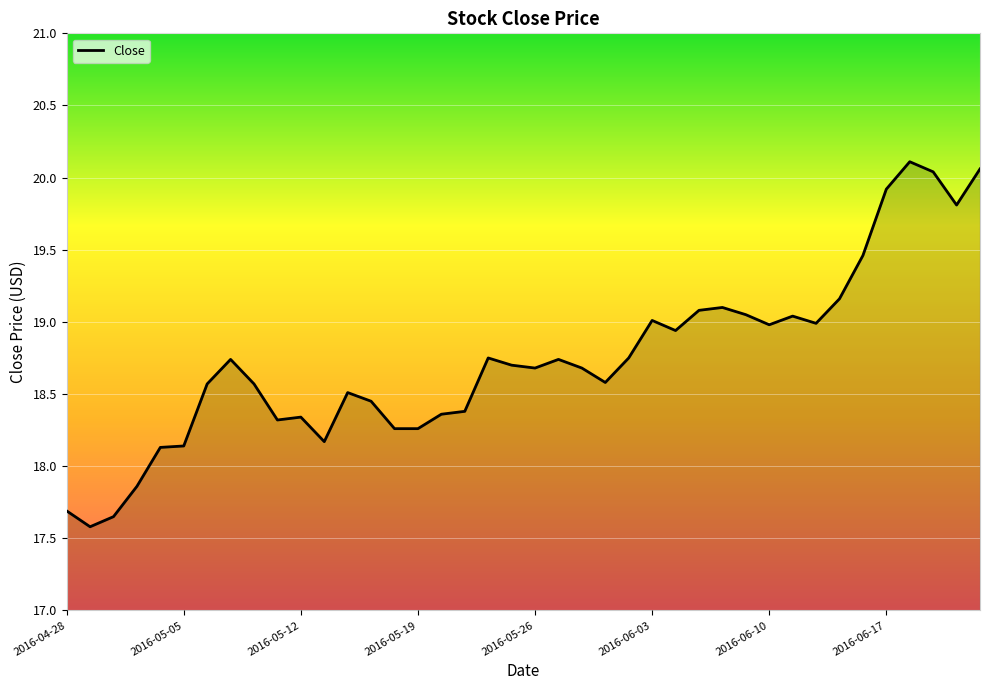

What is the difference between the maximum and minimum values?

2.5